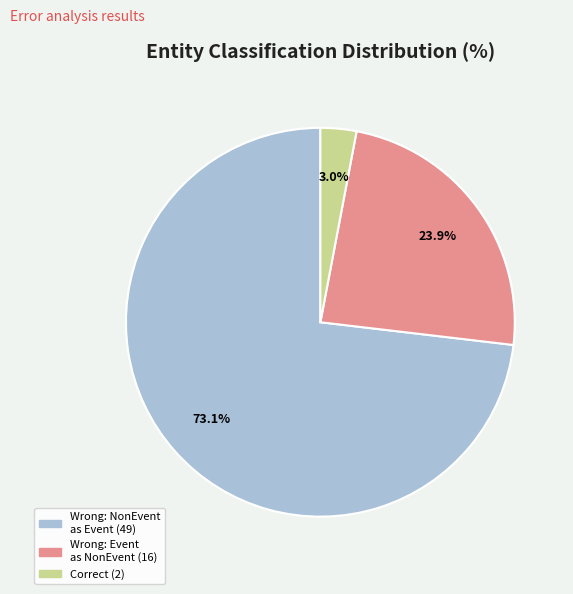

Does any single category account for the majority?

Yes